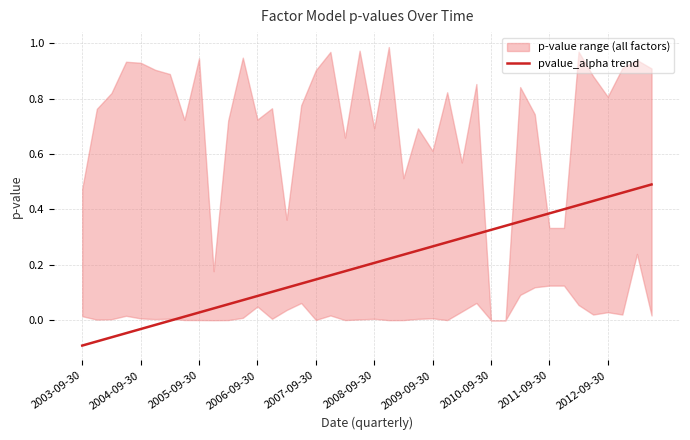

Is it true that pvalue_alpha trend equals 0.4 at 2008-09-30?

False